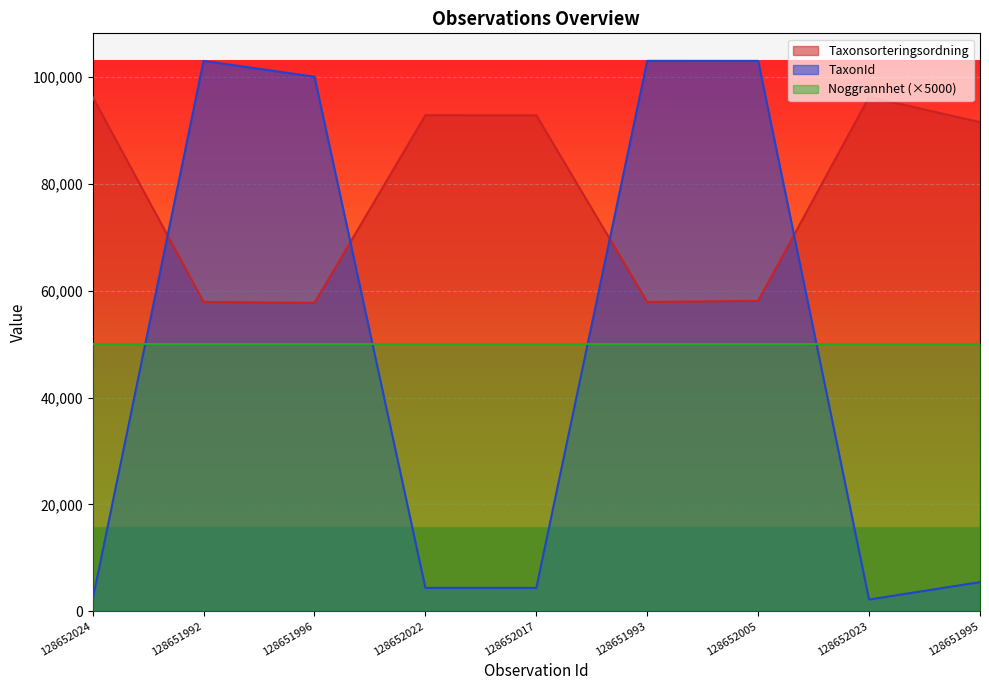

What is the maximum value shown in the chart?

103021